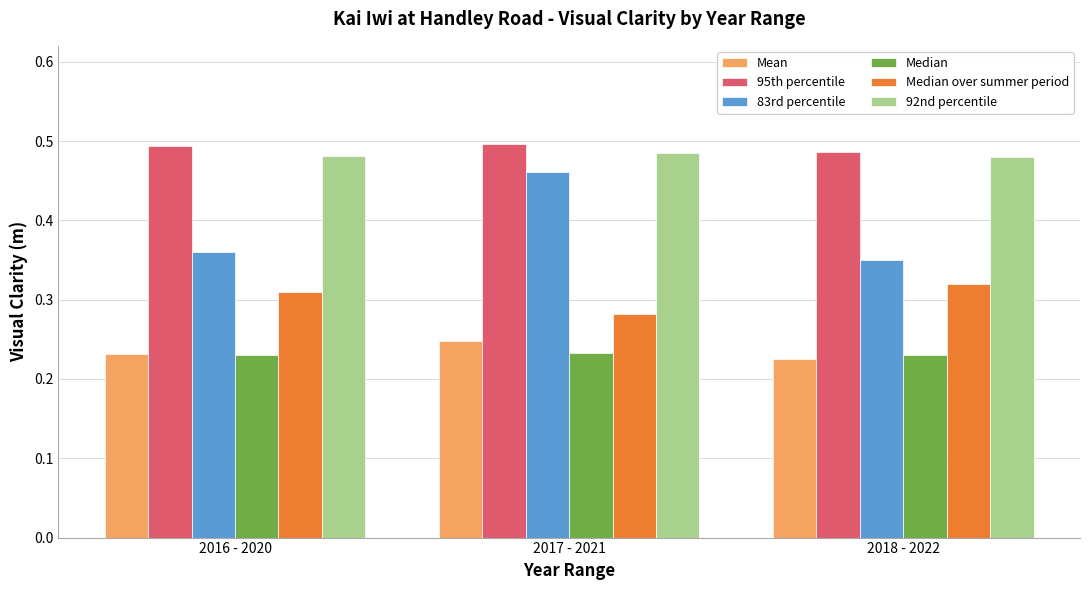

The 92nd percentile series shows 0.8 at 2018 - 2022. True or false?

False